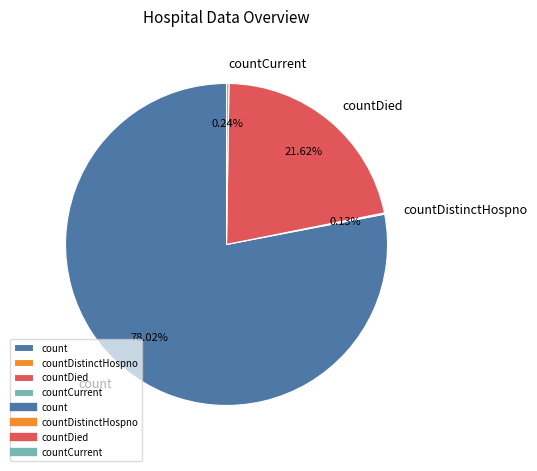

Which has a higher value, countDied or count?

count